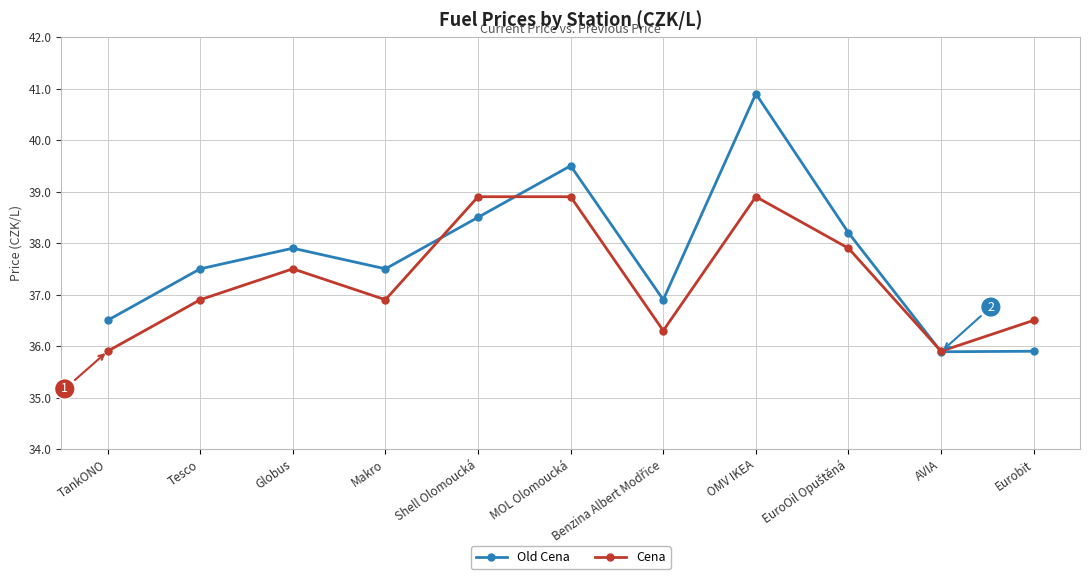

At how many categories does at least one series exceed 36?

10